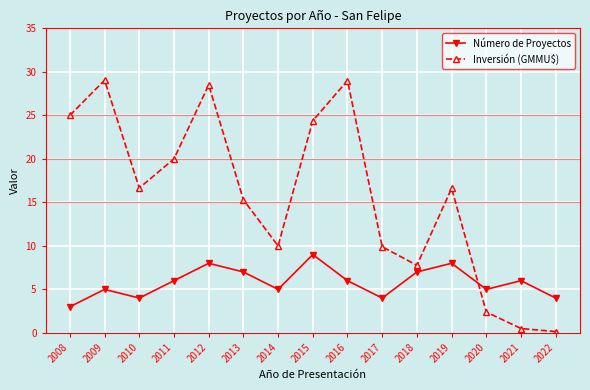

Between which two adjacent categories do Número de Proyectos and Inversión (GMMU$) first intersect?

2019 and 2020